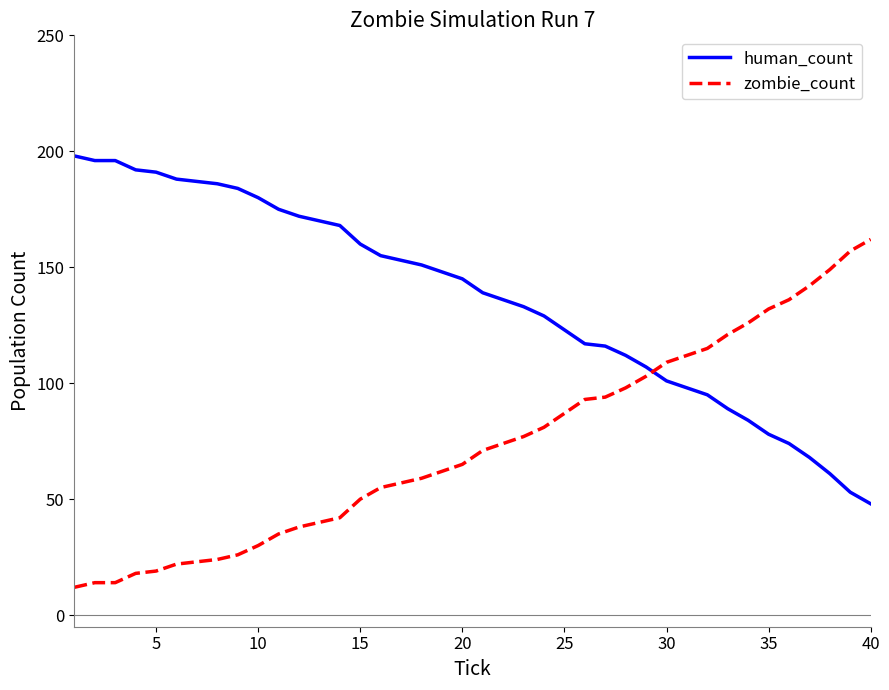

What is the greatest value displayed?

198